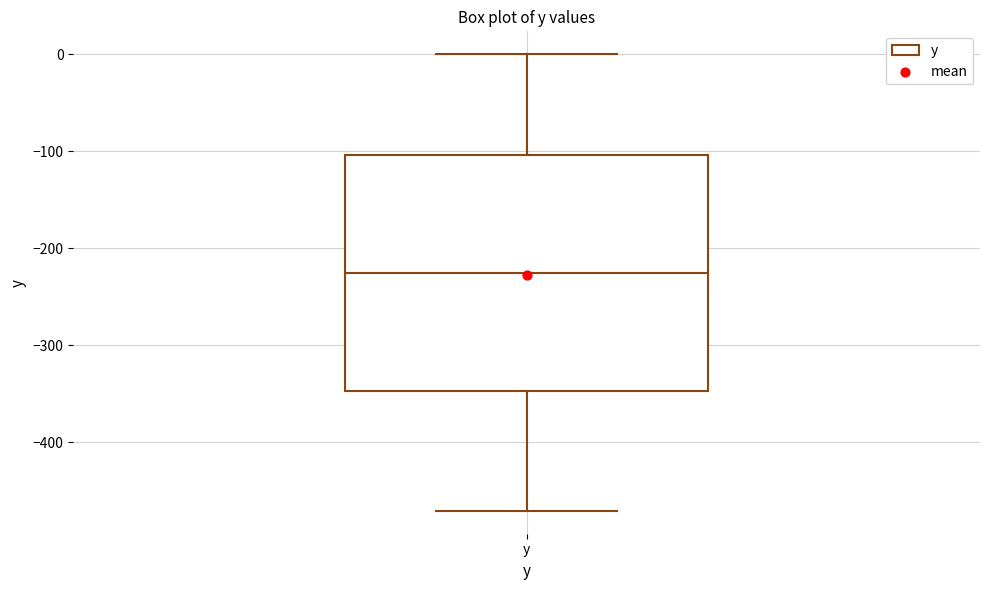

Transcribe this box plot: give where the median line is, the range the box spans, and where the two whiskers end, as read against the y-axis. The values are not printed on the chart, so give them approximately, as read against the axis.

median -230, box -350 to -100, whiskers -470 to 0